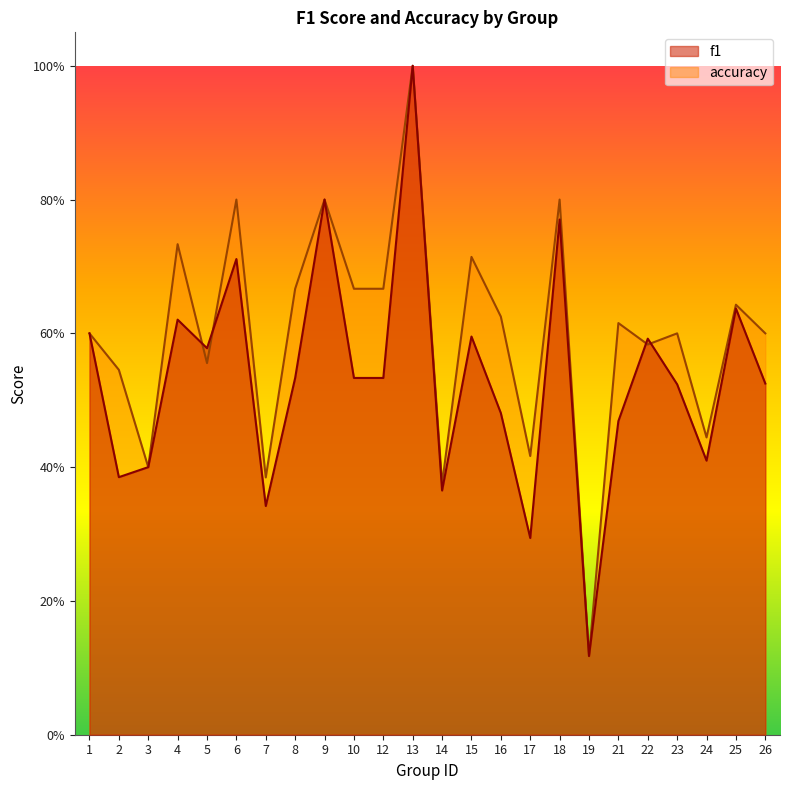

In accuracy, how many points are lower than both neighbors (excluding endpoints)?

8